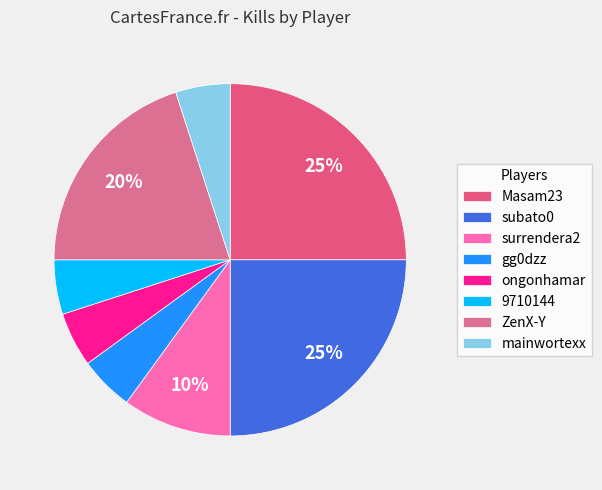

What percentage is the mainwortexx slice, to the nearest percent?

5%